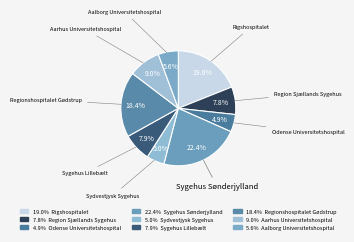

How many segments does this pie chart have?

9